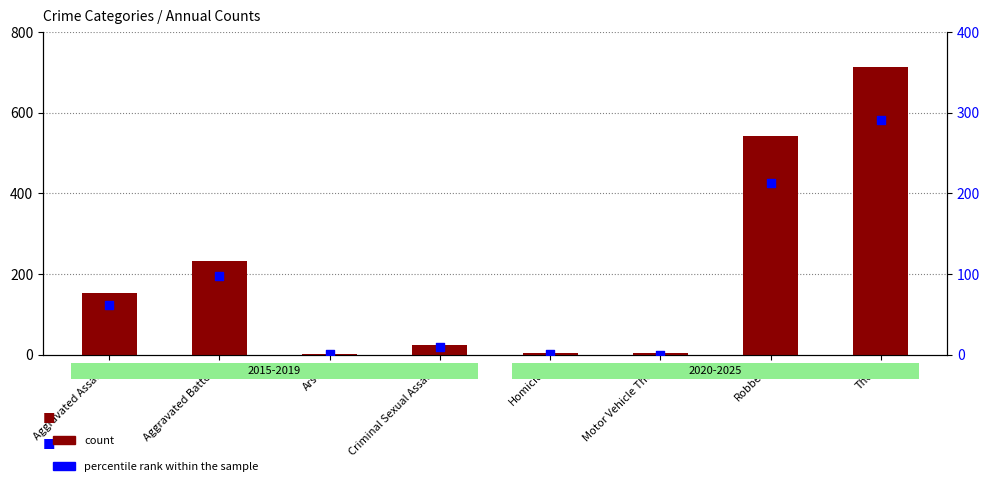

Is the value of percentile rank within the sample at Aggravated Assault greater than the value of count at Robbery?

No